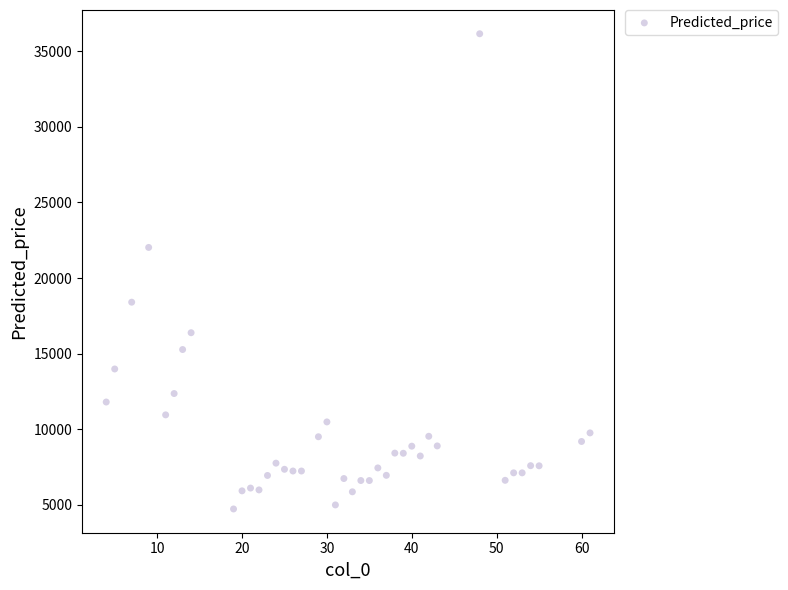

What is the range of Y values (max minus min)?

31424.1